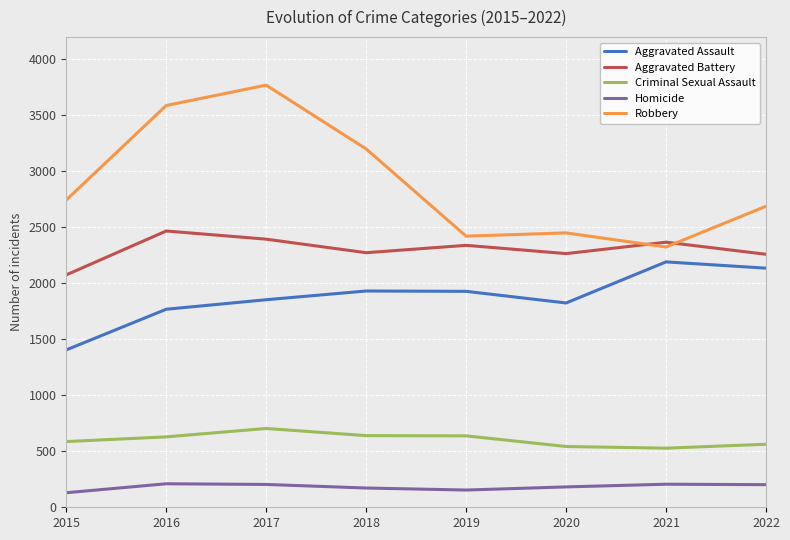

What is the maximum value shown in the chart?

3771